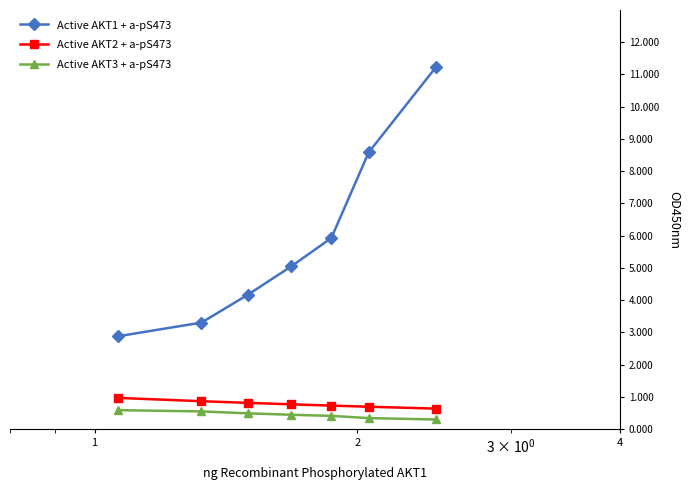

True or false: Active AKT3 + a-pS473 and Active AKT2 + a-pS473 cross at least once.

False